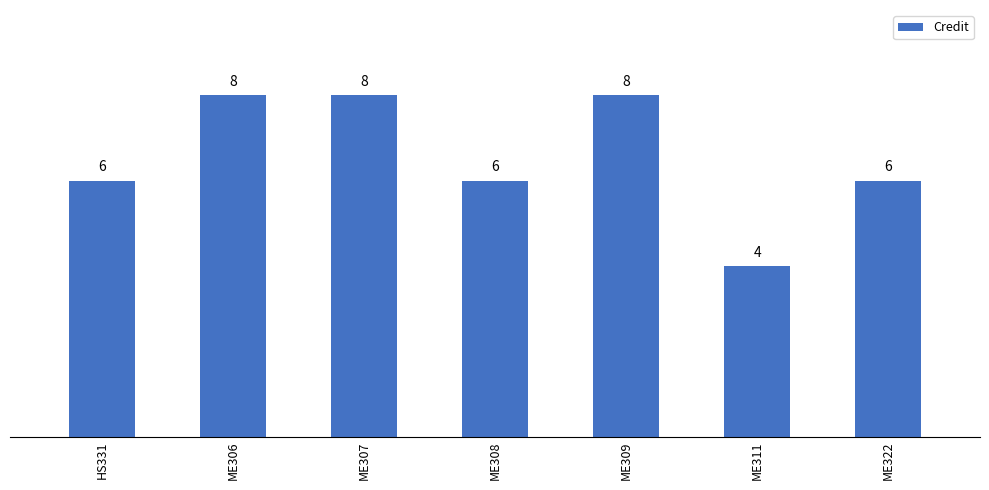

What is the label of the 7th bar from the left?

ME322